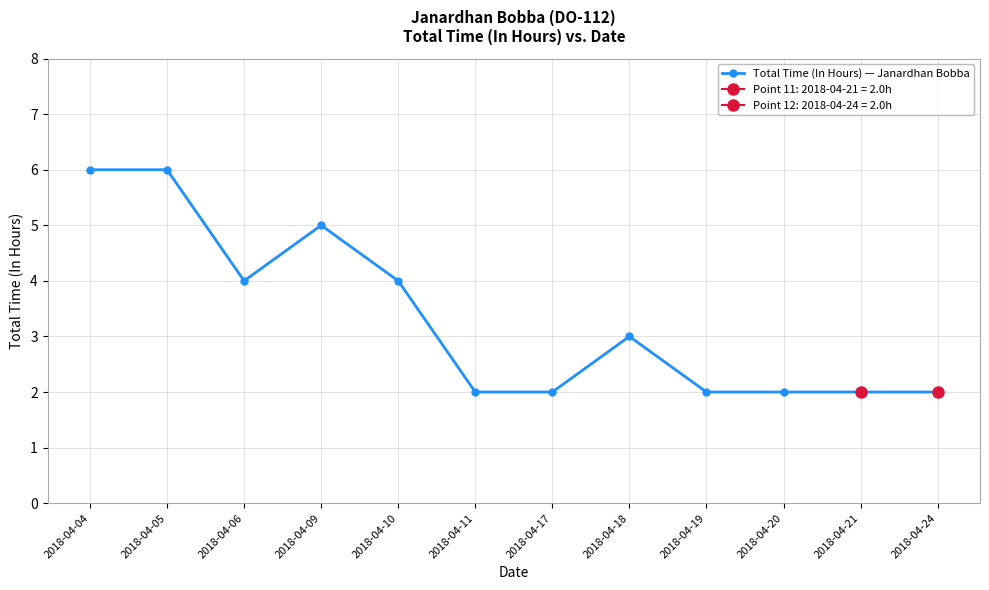

Rank the categories by value from lowest to highest.

2018-04-11, 2018-04-17, 2018-04-19, 2018-04-20, 2018-04-21, 2018-04-24, 2018-04-18, 2018-04-06, 2018-04-10, 2018-04-09, 2018-04-04, 2018-04-05